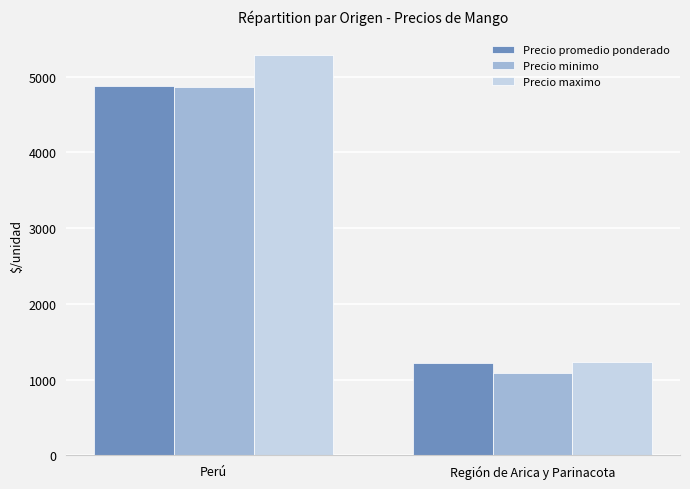

Which series has the widest spread of values?

Precio maximo